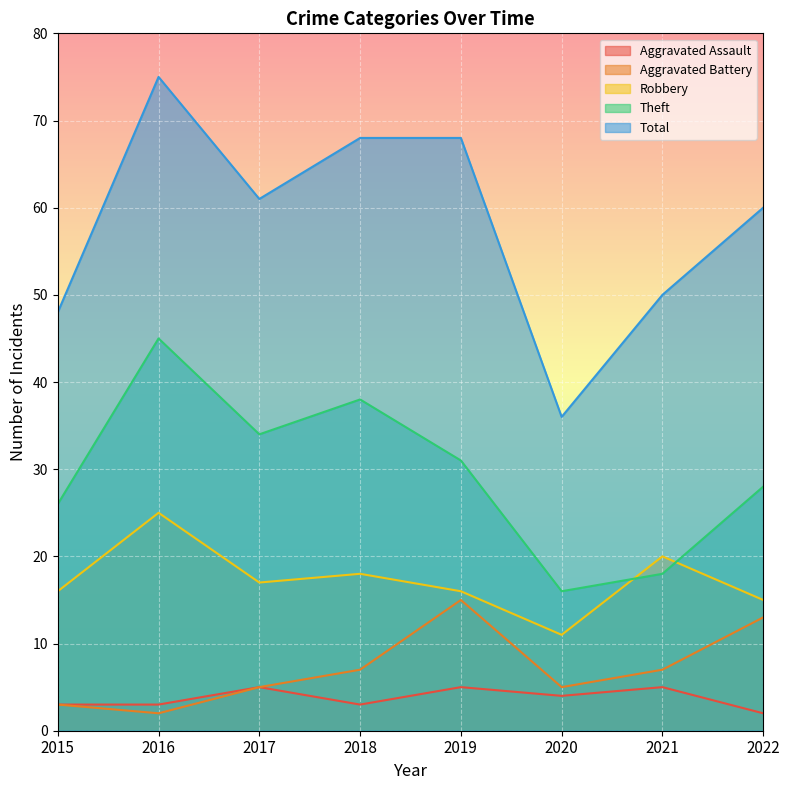

At which label is Total closest to 55?

2021